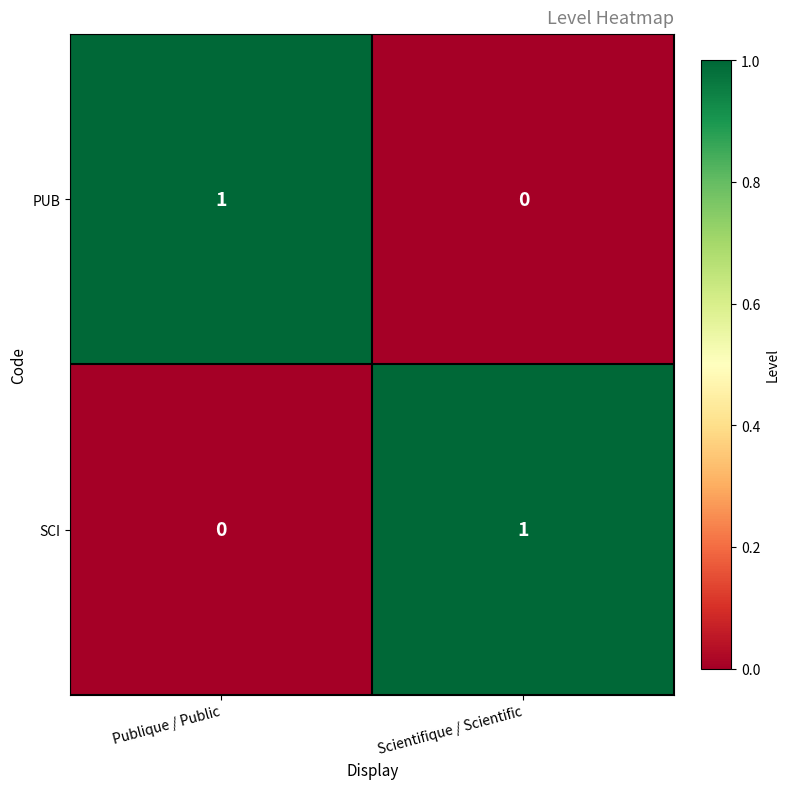

Rank the series at Scientifique / Scientific from highest to lowest value.

SCI, PUB